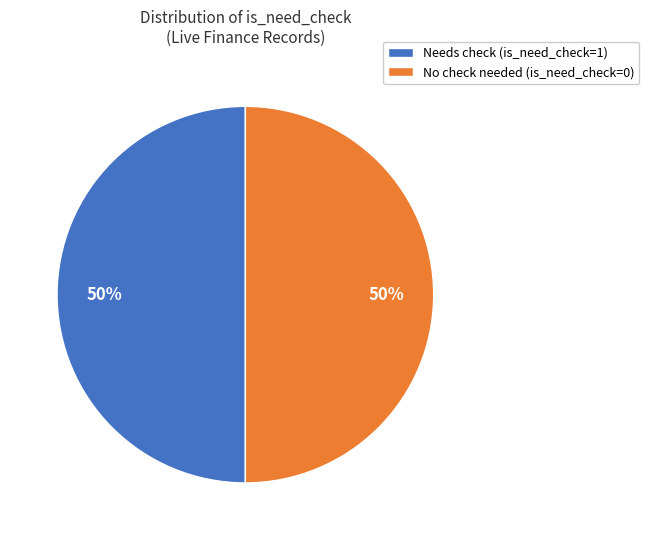

How many slices are in this pie chart?

2